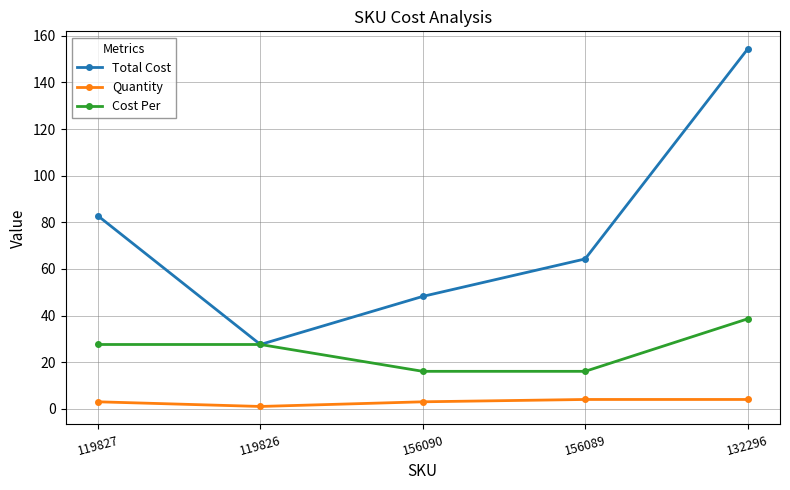

How many lines are shown in the chart?

3